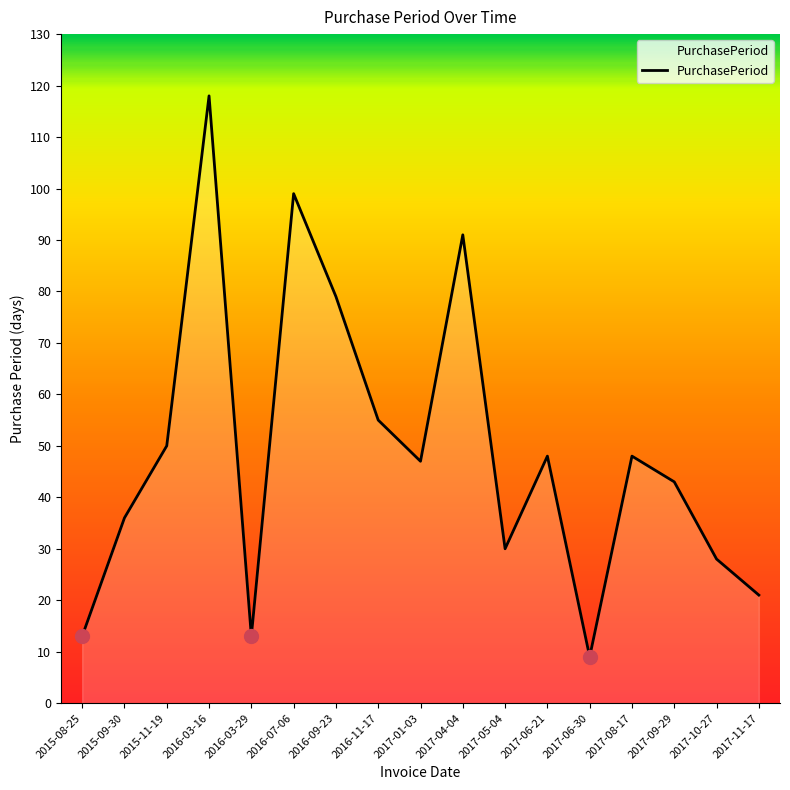

How many lines are shown in the chart?

1